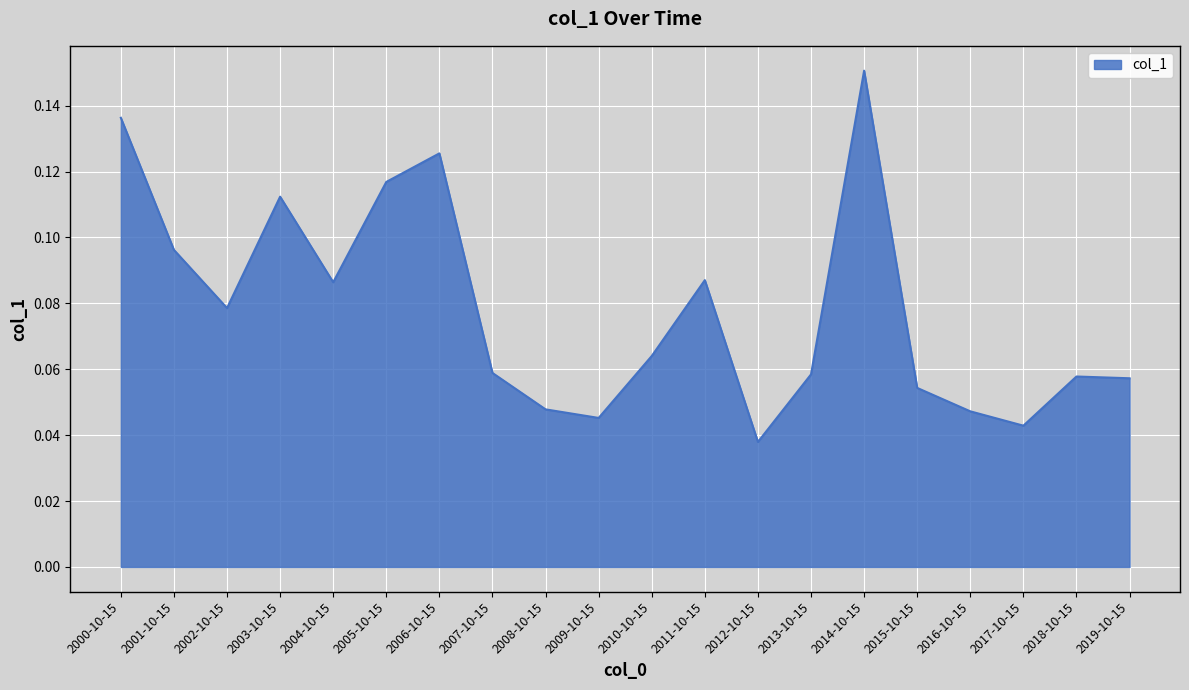

The chart shows a value of 0.0 at 2007-10-15. True or false?

False